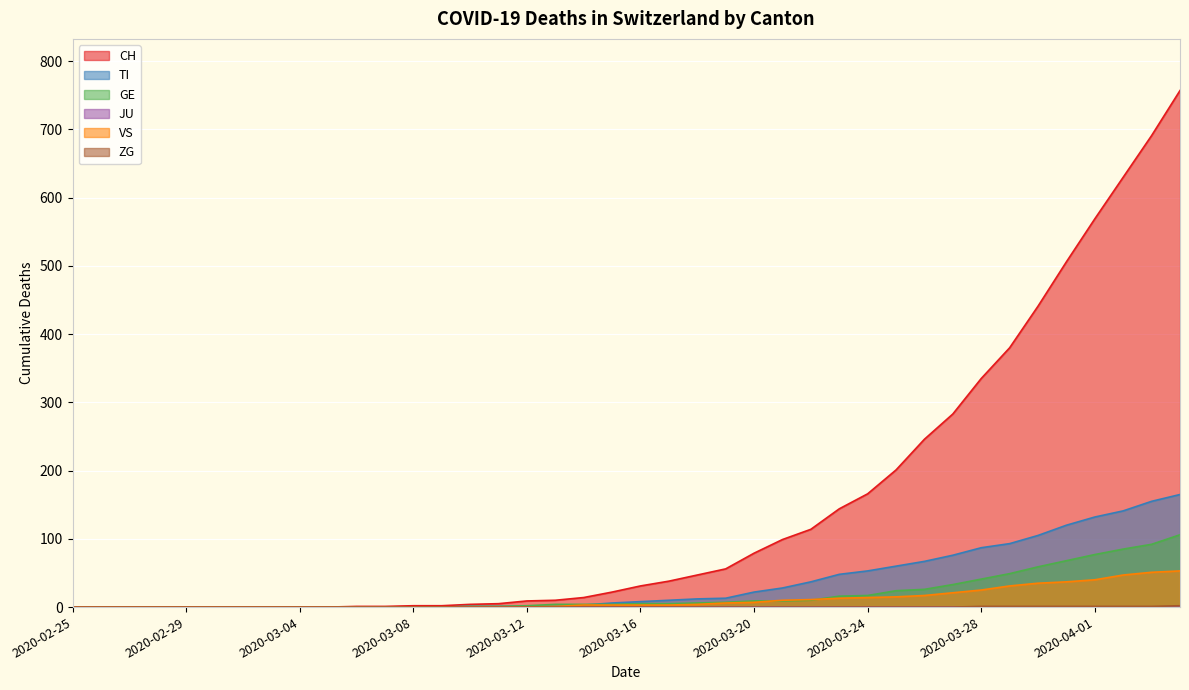

True or false: GE has more than 0 points higher than both neighbors.

False